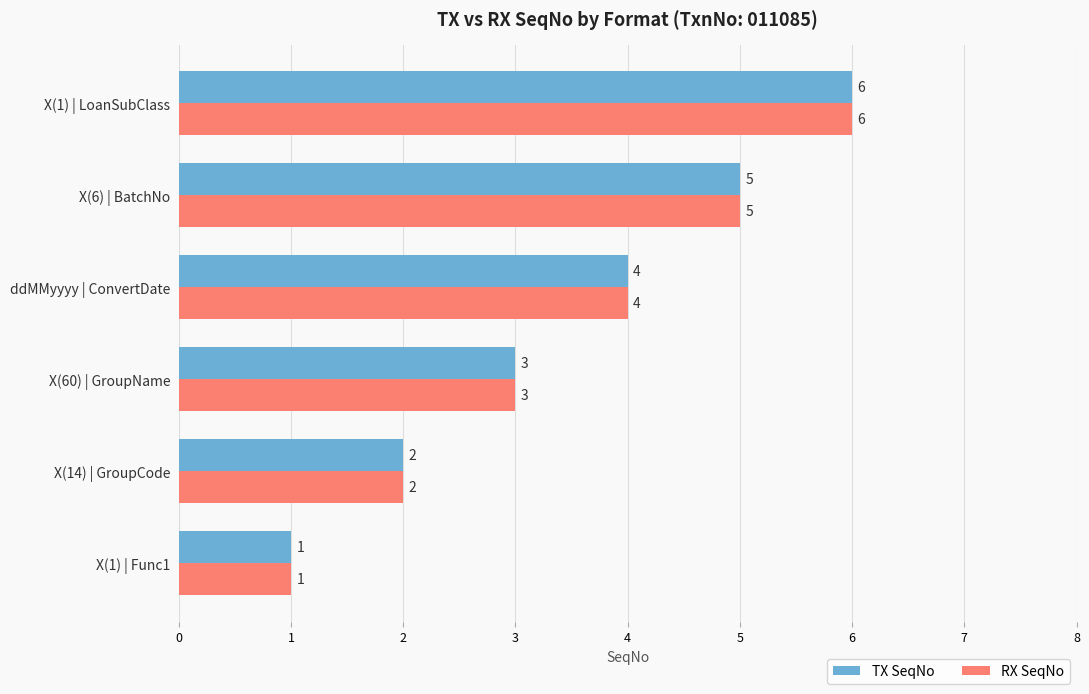

Is it true that RX SeqNo equals 5 at X(60) | GroupName?

False